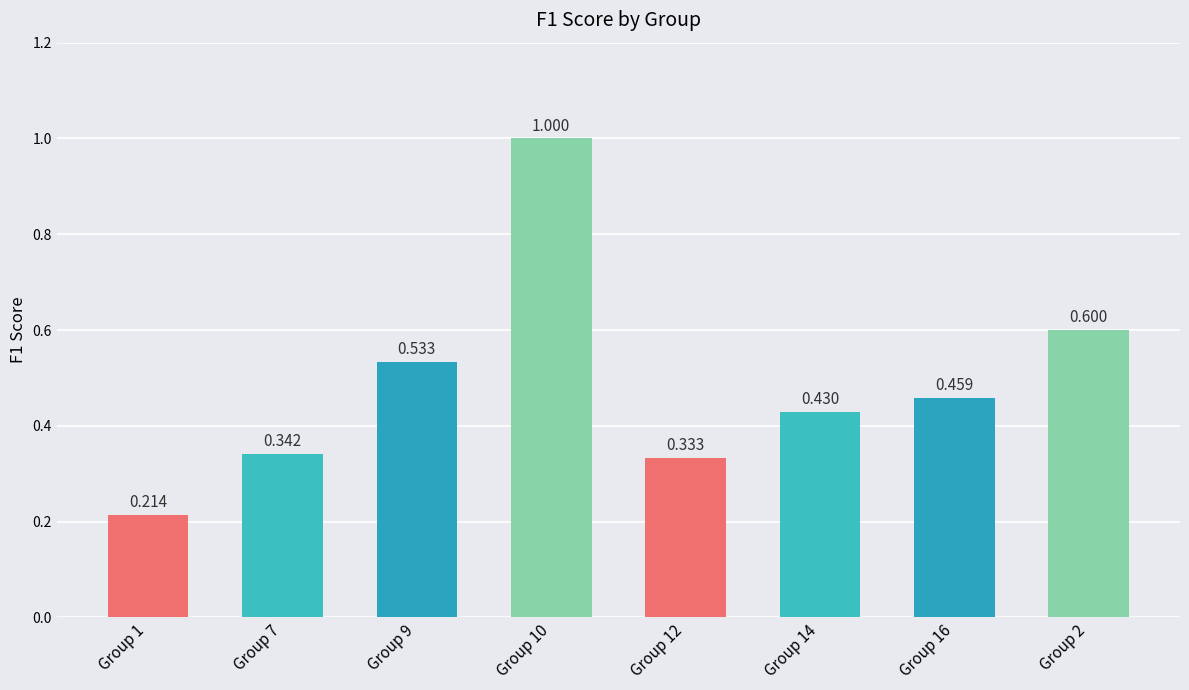

What is the difference between the values at Group 12 and Group 1?

0.1